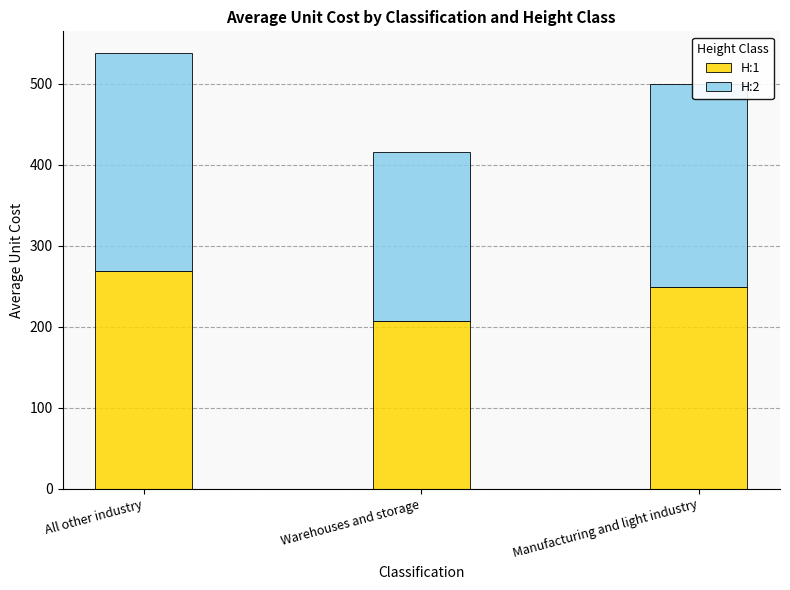

What is the total value across all series at Manufacturing and light industry?

499.9